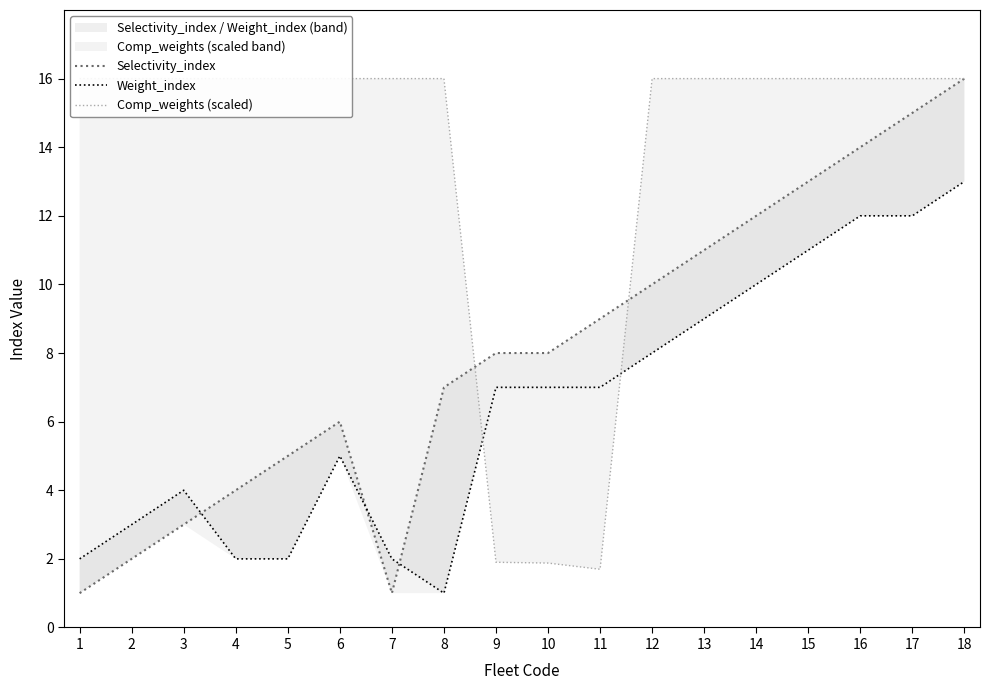

Which series changed the most between 2 and 11?

Comp_weights (scaled)